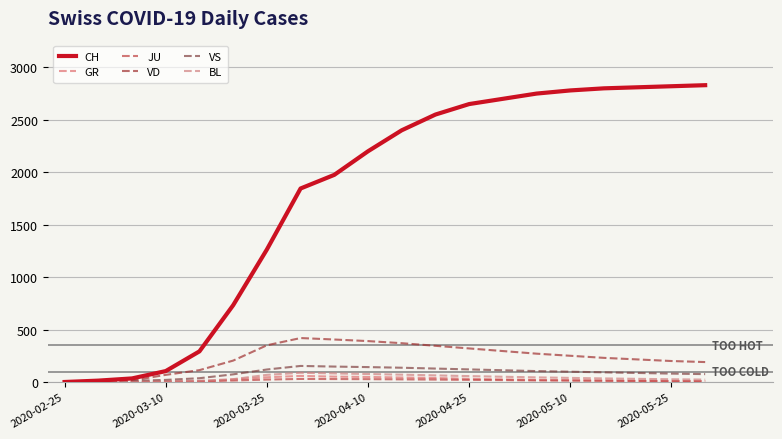

Which series has the largest range (max minus min)?

CH